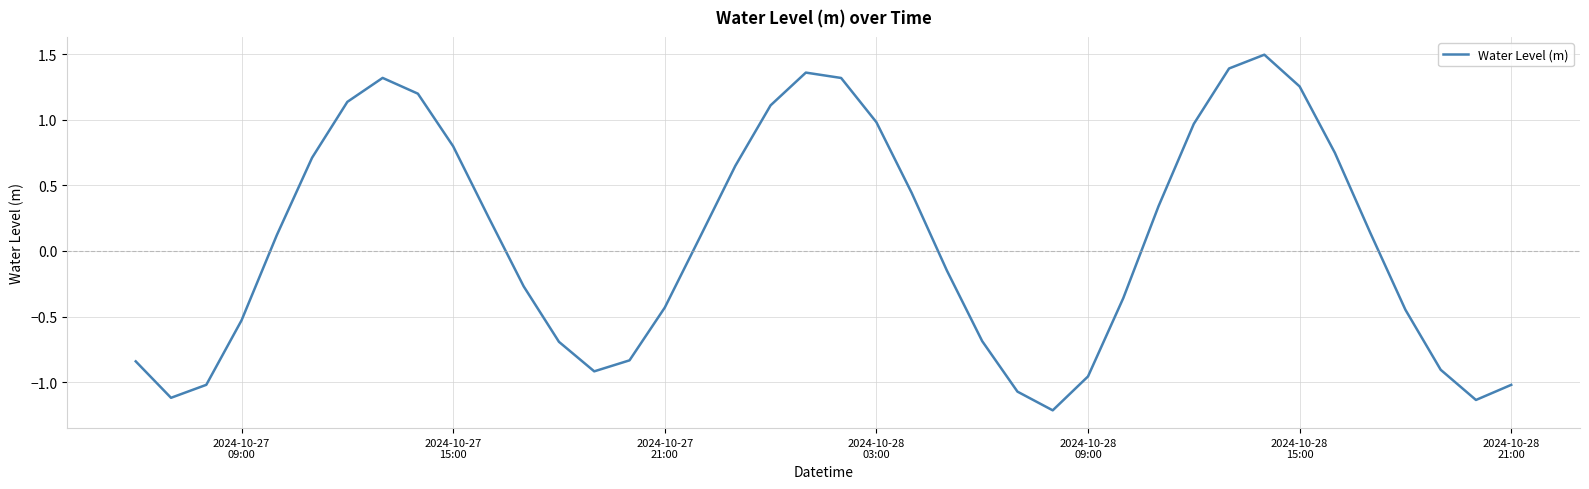

What is the minimum value shown in the chart?

-1.2